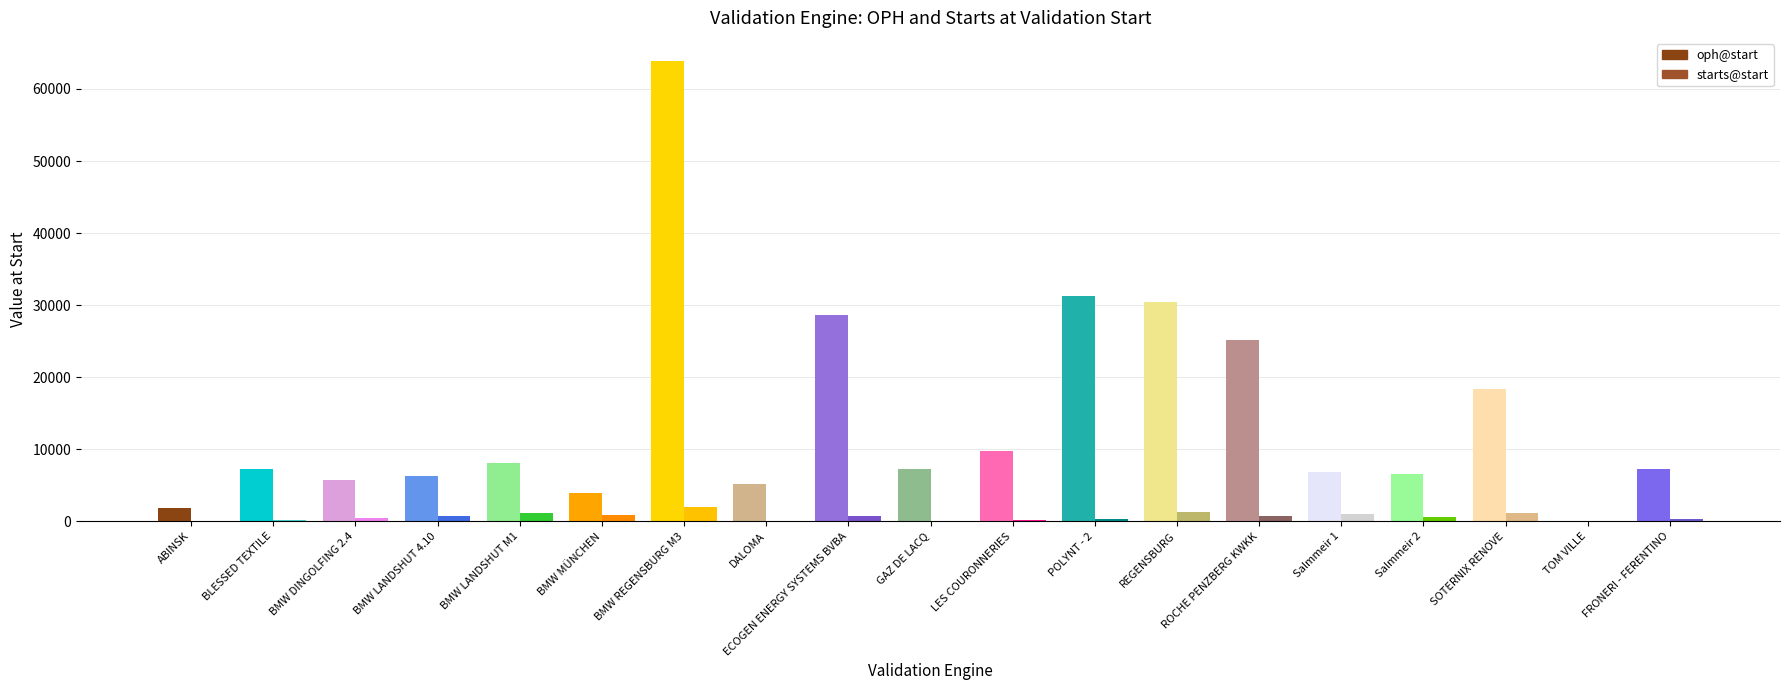

Which series has the largest total across all categories?

oph@start